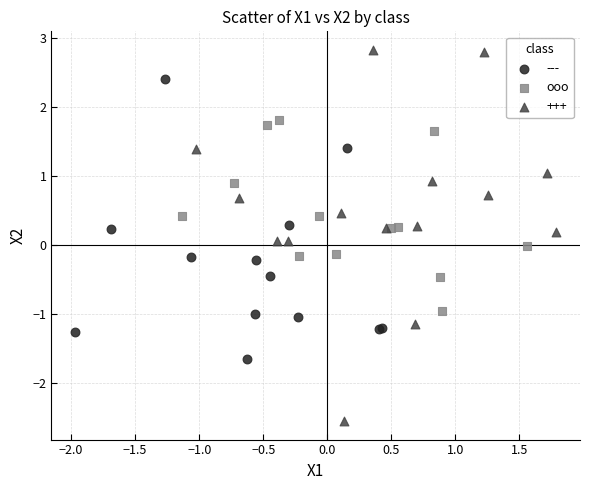

Which series contains the highest Y value?

+++